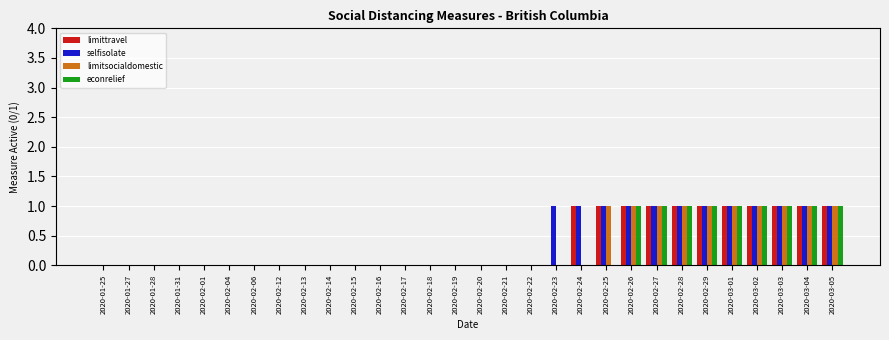

What is the total value across all series at 2020-03-04?

4